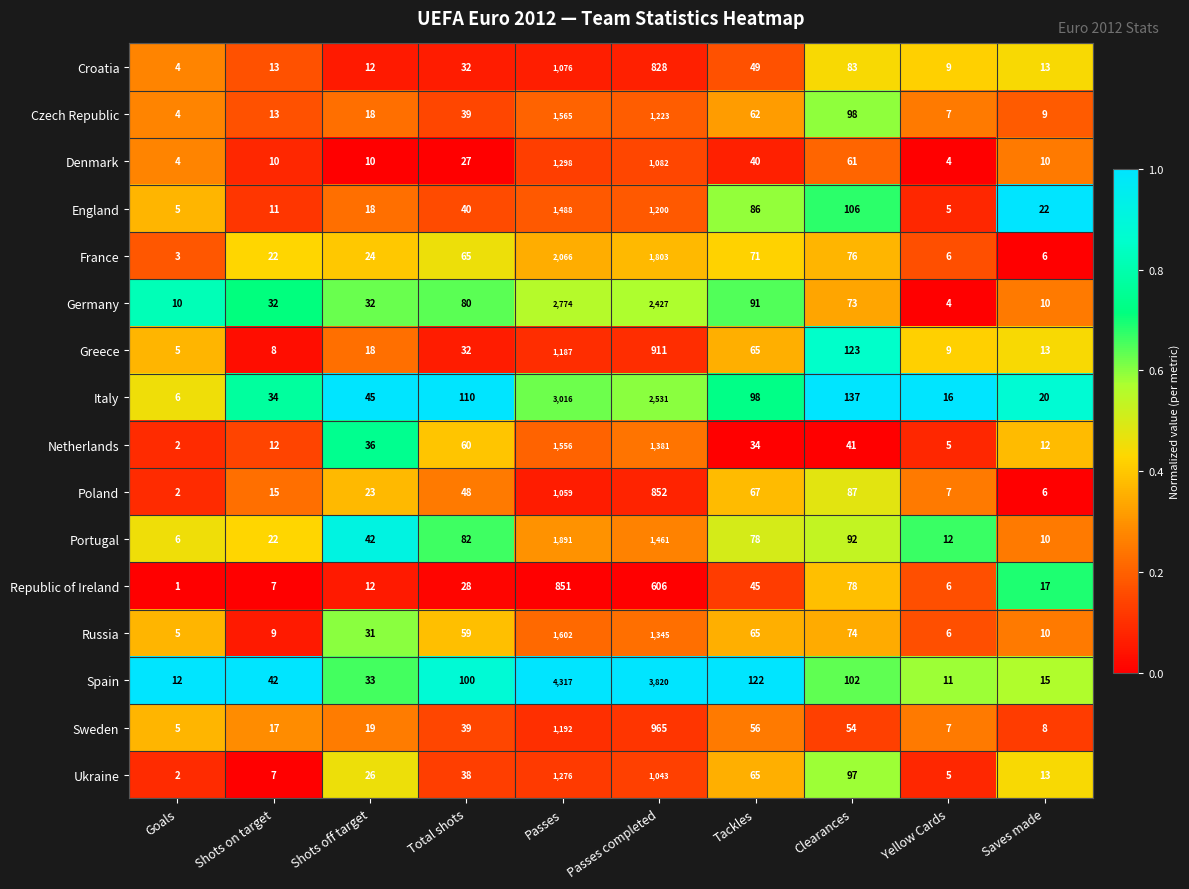

What is the highest value of the Portugal series?

1891